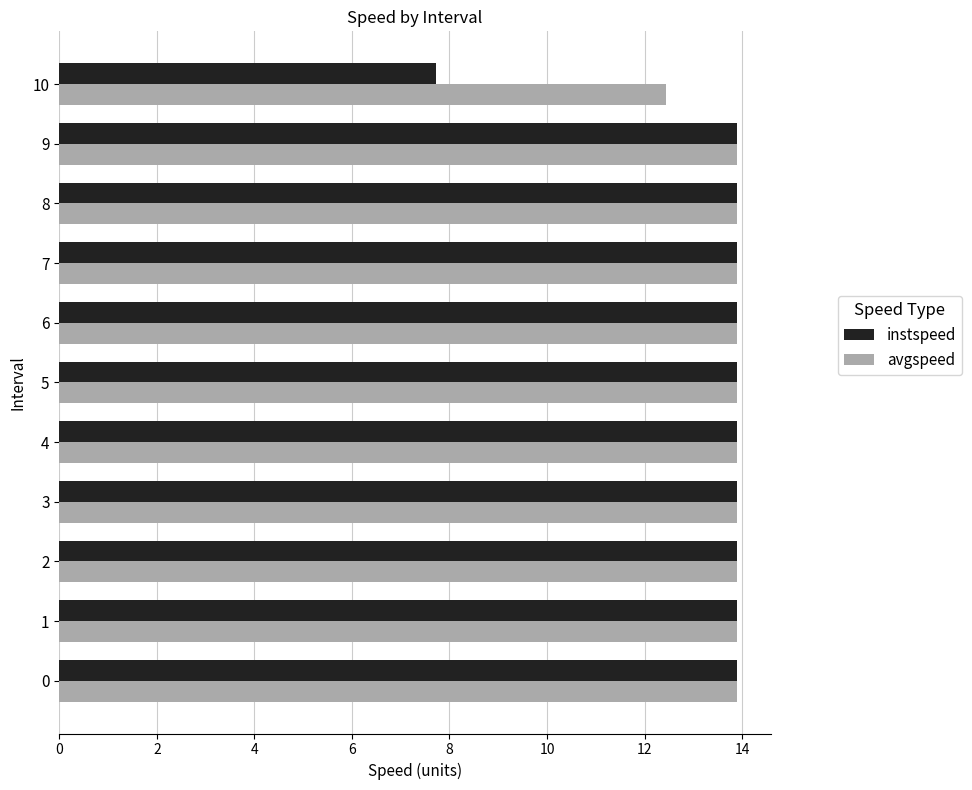

True or false: instspeed has a value of 13.9 at 9.

True